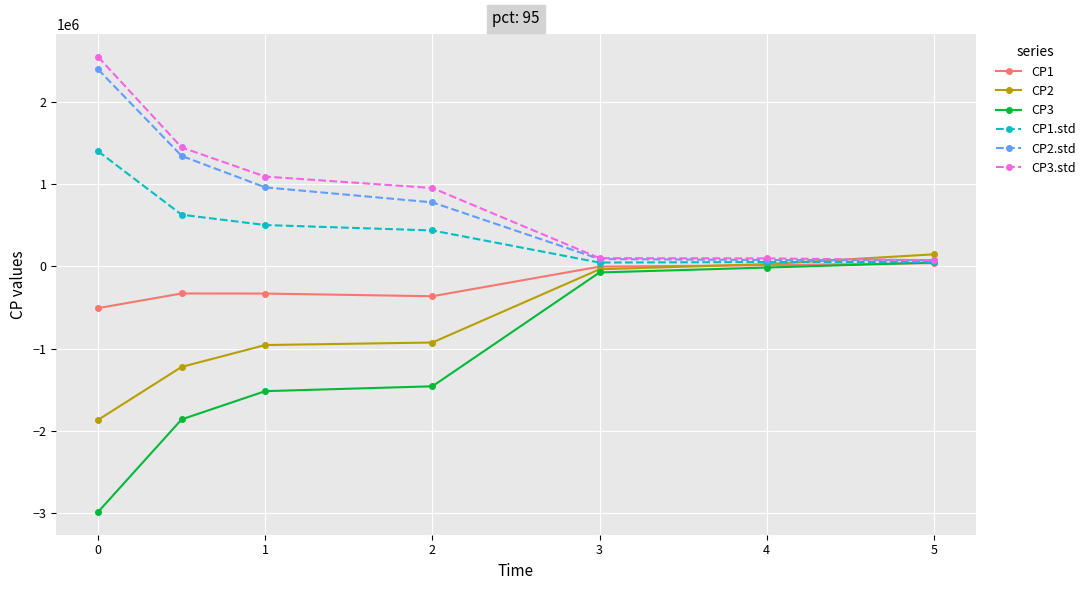

What is the average value of the CP3.std series?

901191.5